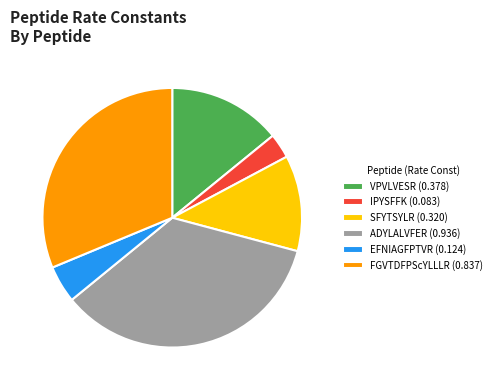

Is it true that FGVTDFPScYLLLR is 38% of the pie?

False